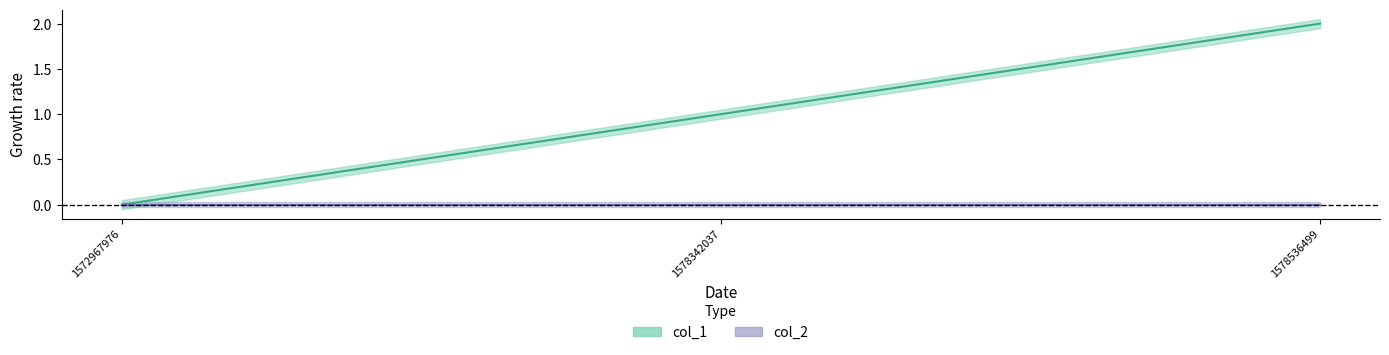

At which label does the data first exceed 1?

1578536499